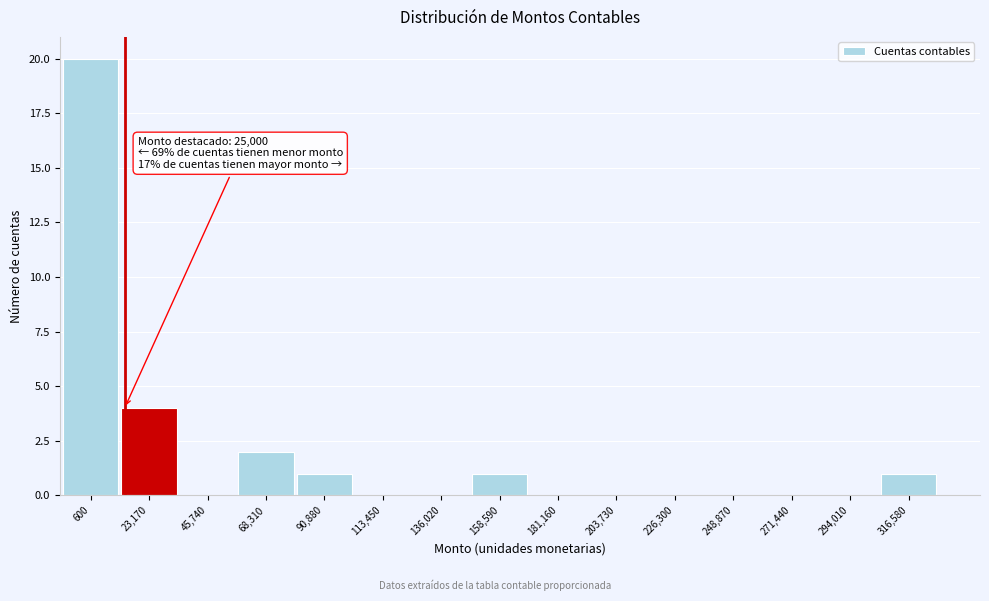

Reading left to right, extract all data points from this chart.

600=20	23,170=4	45,740=0	68,310=2	90,880=1	113,450=0	136,020=0	158,590=1	181,160=0	203,730=0	226,300=0	248,870=0	271,440=0	294,010=0	316,580=1